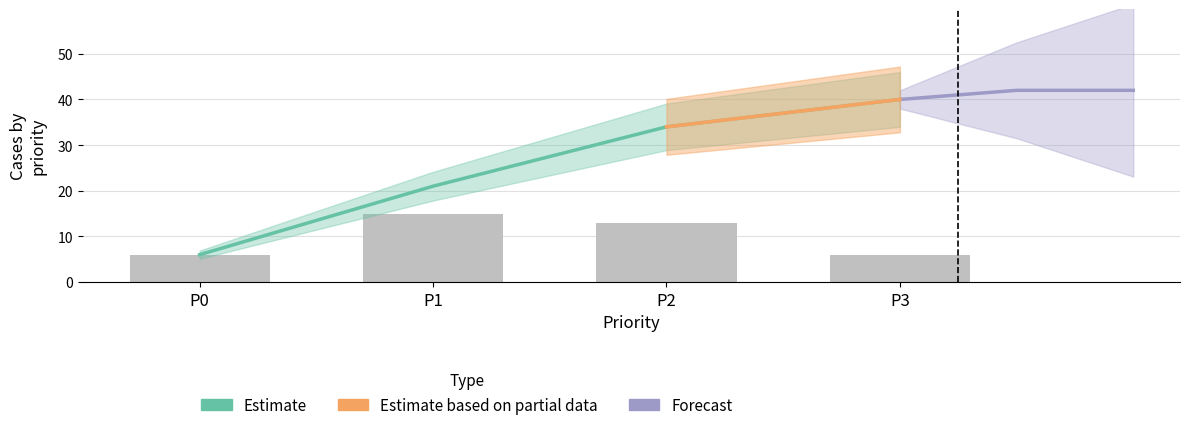

What value does the PASS_cumulative series have at P2, to the nearest 5?

35